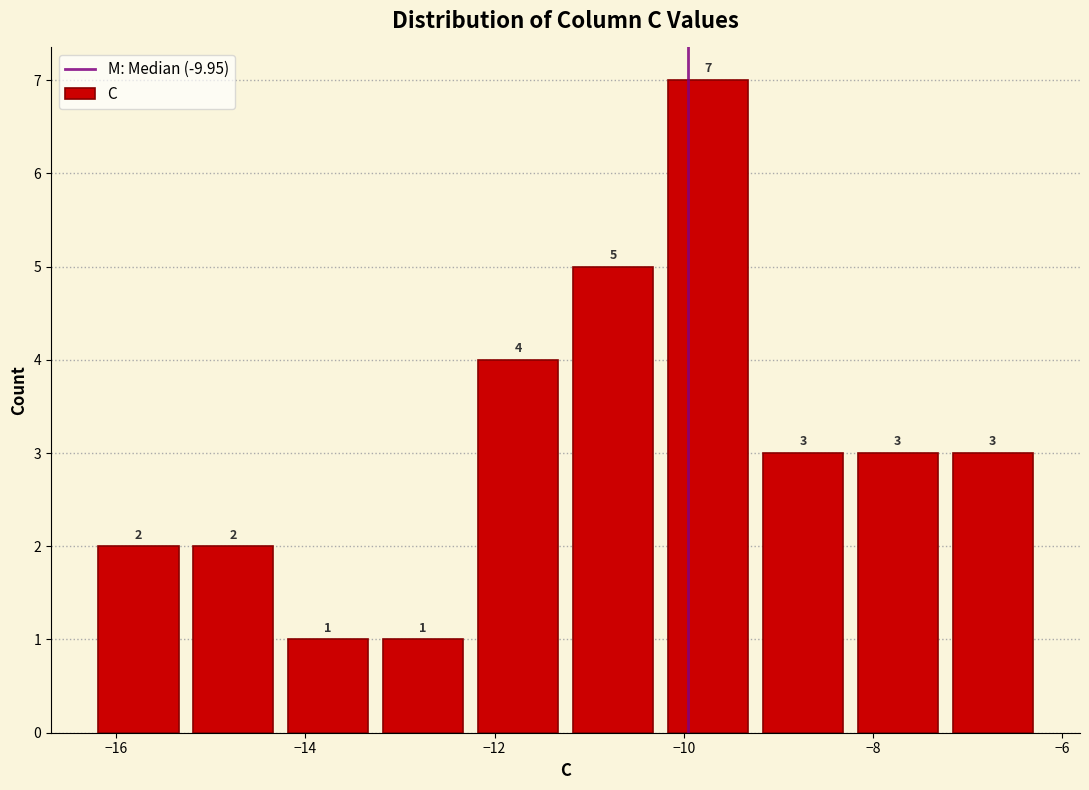

Reading left to right, transcribe this chart: for each bar, give the range it covers on the x-axis and its height. The bar edges are not printed on the chart, so give them approximately, as read against the axis.

-16.2 to -15.2: 2
-15.2 to -14.2: 2
-14.2 to -13.2: 1
-13.2 to -12.2: 1
-12.2 to -11.2: 4
-11.2 to -10.2: 5
-10.2 to -9.2: 7
-9.2 to -8.2: 3
-8.2 to -7.2: 3
-7.2 to -6.2: 3